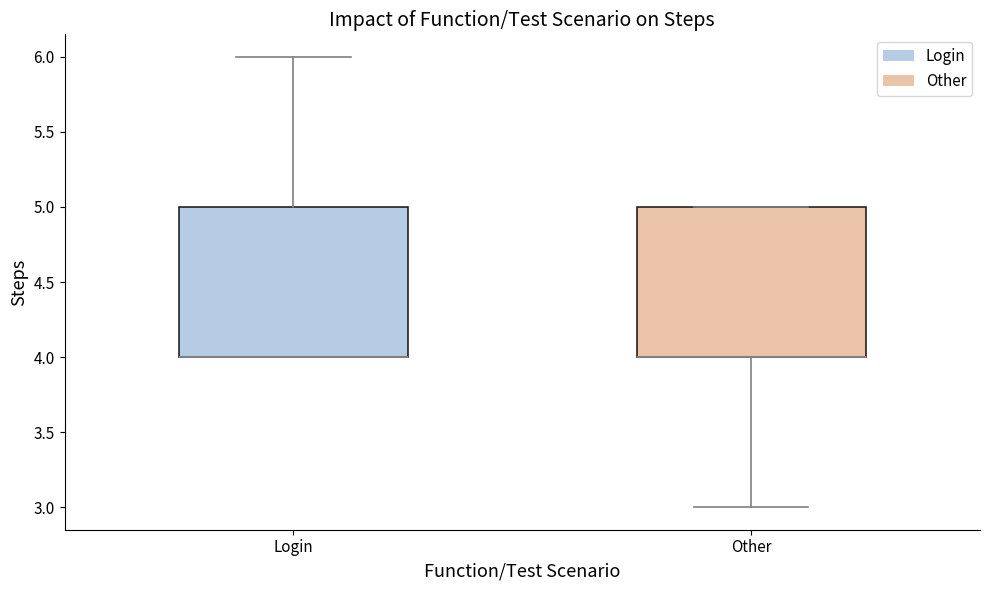

Reading left to right, transcribe this box plot: for each box, give where its median line is, the range the box spans, and where its two whiskers end, as read against the y-axis. The values are not printed on the chart, so give them approximately, as read against the axis.

Login: median 4 (drawn on the box's lower edge), box 4 to 5, whiskers 4 to 6
Other: median 4 (drawn on the box's lower edge), box 4 to 5, whiskers 3 to 5